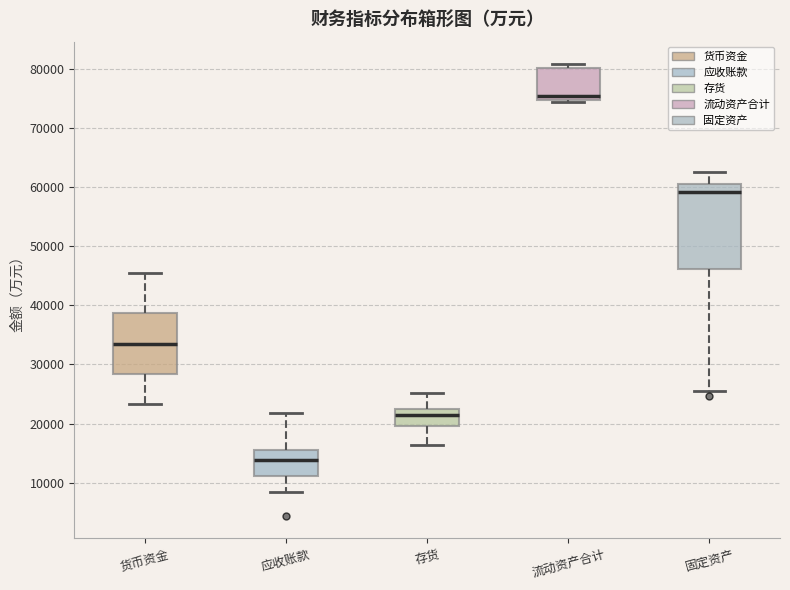

Where is the upper edge of the box for 固定资产 on the y-axis? The values are not printed on the chart, so give them approximately, as read against the axis.

60000